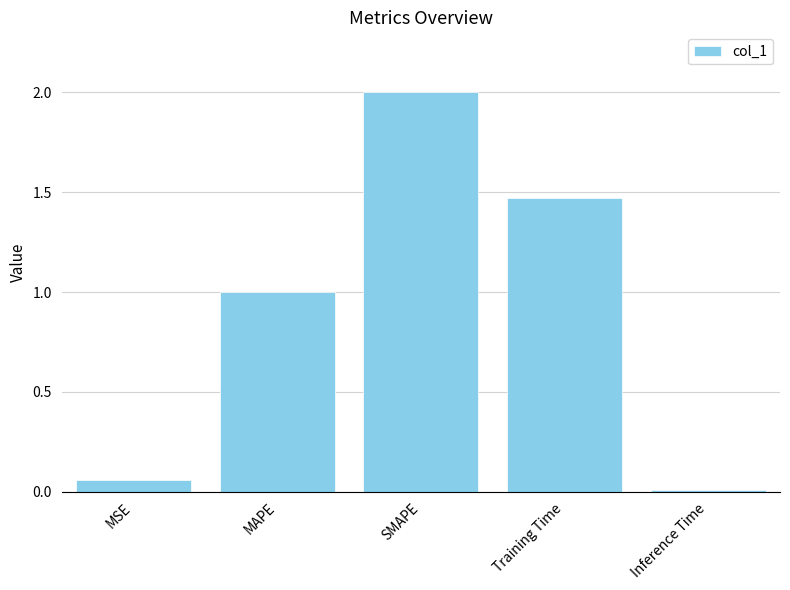

Rank the categories by value from lowest to highest.

Inference Time, MSE, MAPE, Training Time, SMAPE